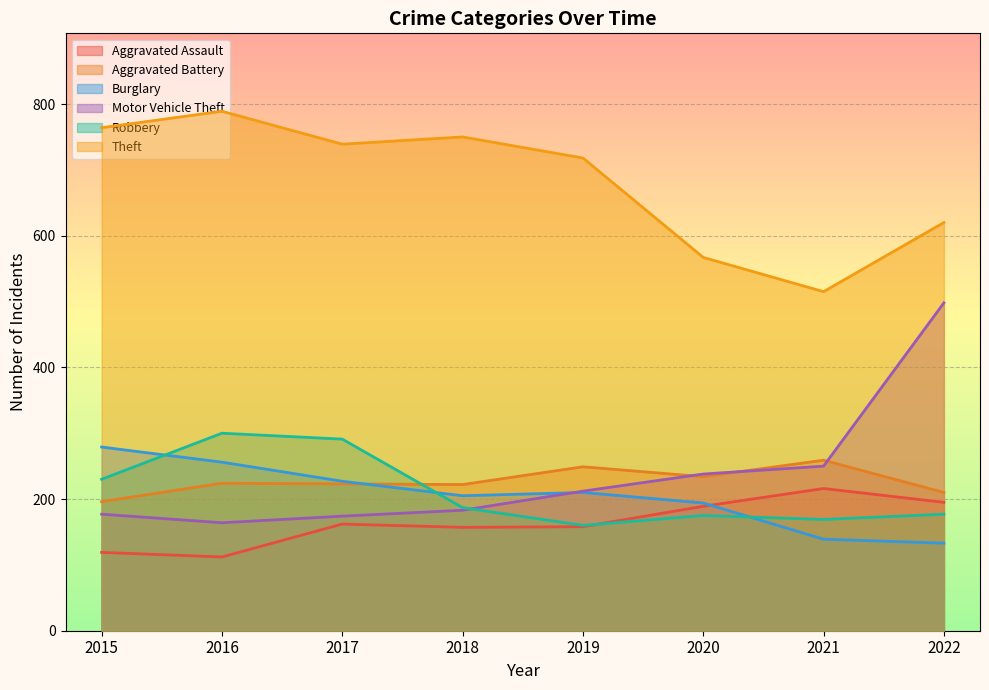

Which category has the highest value across all series?

2016